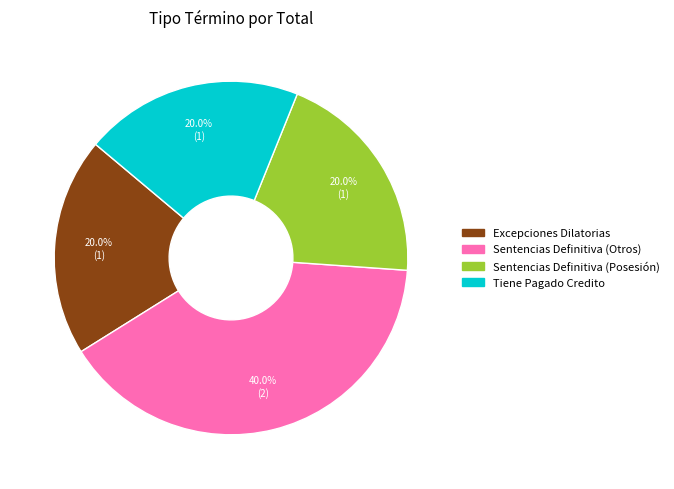

Which slice is the largest?

Sentencias Definitiva (Otros)